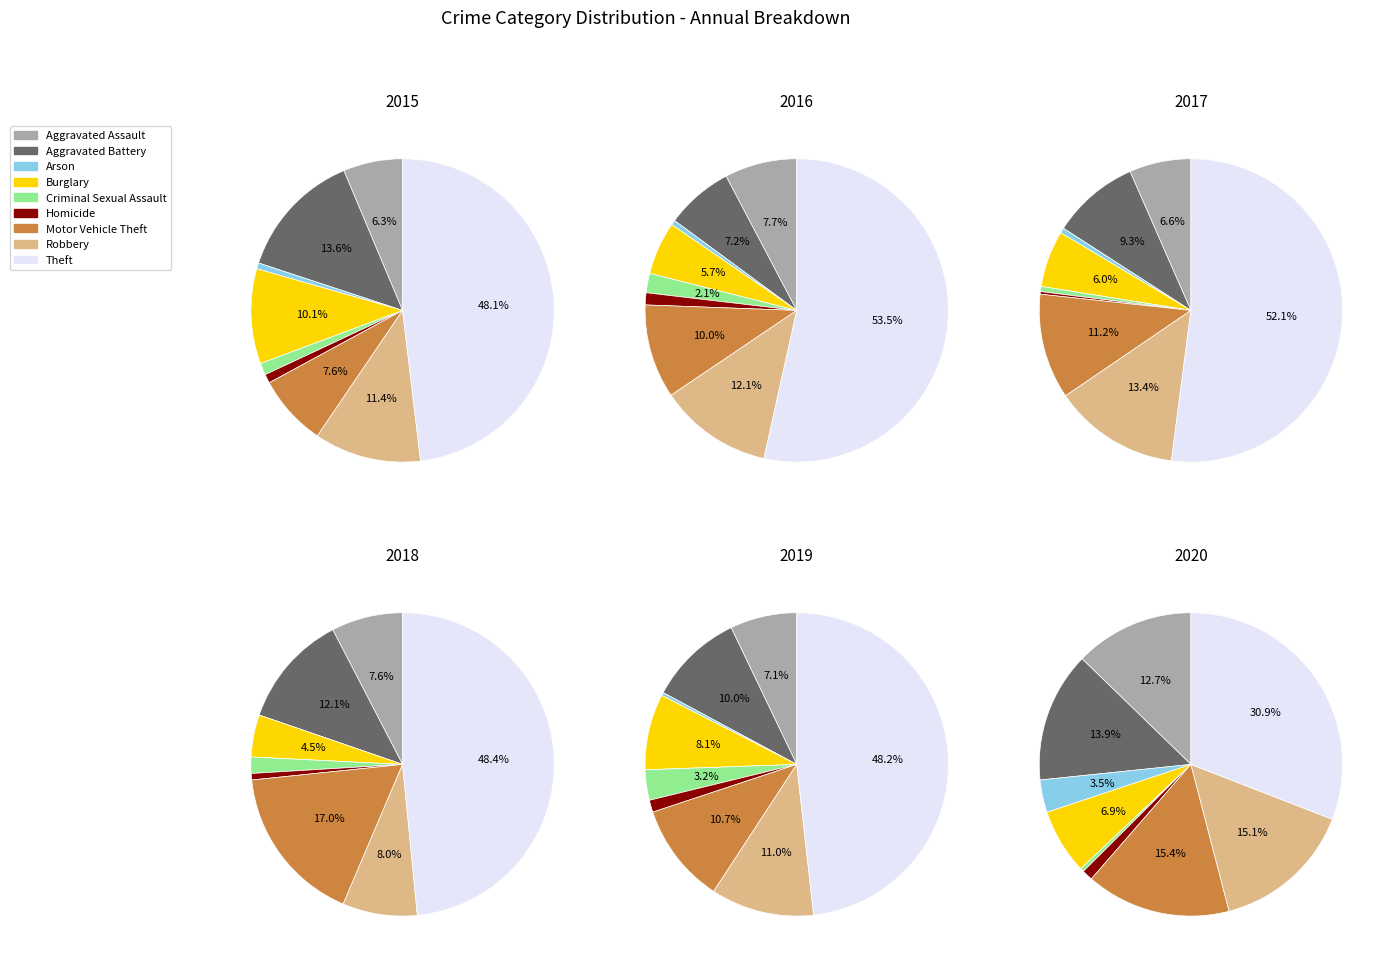

To the nearest percent, what is the difference between the largest and smallest slice percentages?

48%